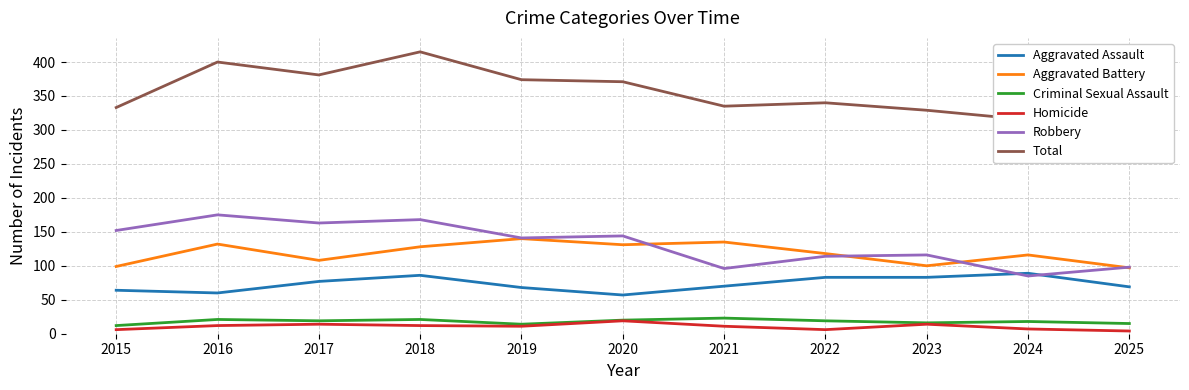

What is the smallest value displayed?

4